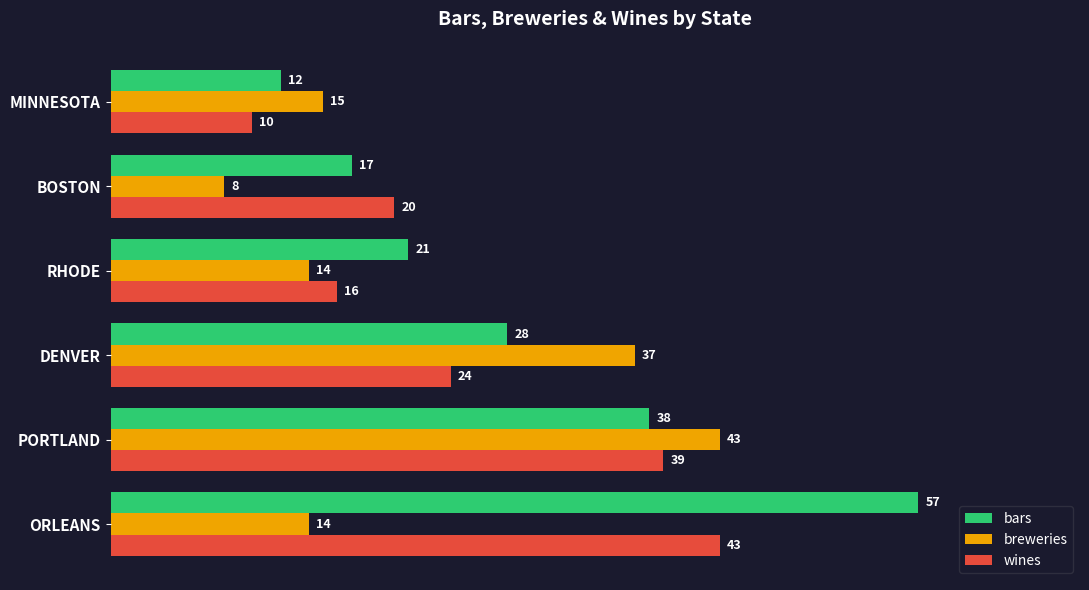

At how many categories does at least one series exceed 56?

1